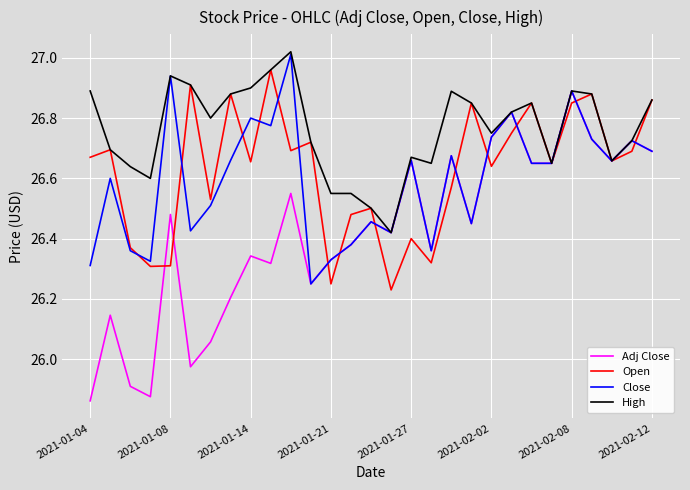

Which series has the largest total across all categories?

High